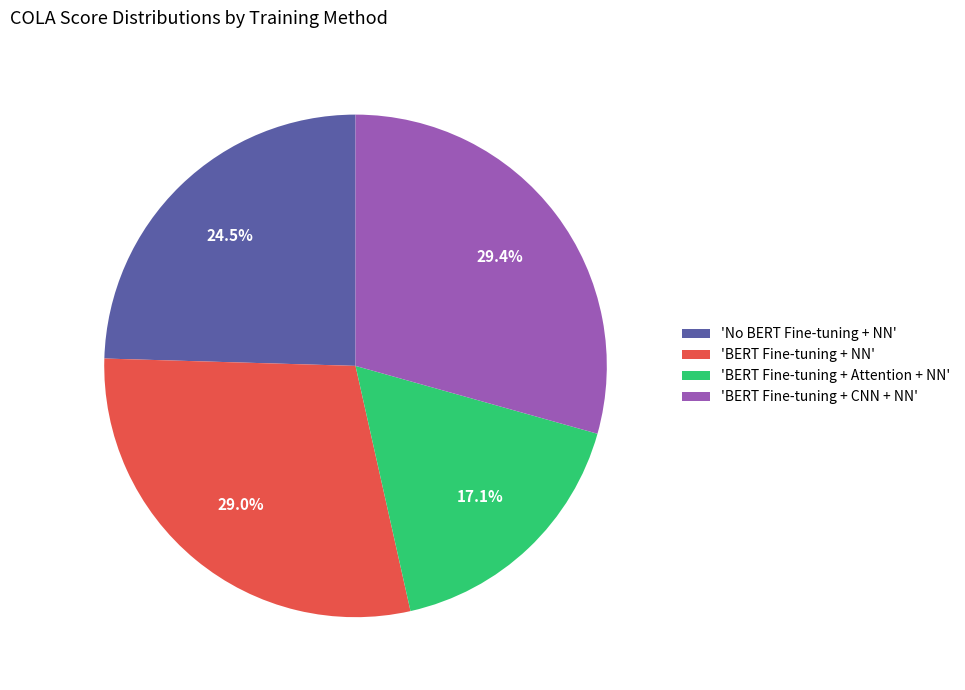

Which has a higher value, 'BERT Fine-tuning + CNN + NN' or 'No BERT Fine-tuning + NN'?

'BERT Fine-tuning + CNN + NN'